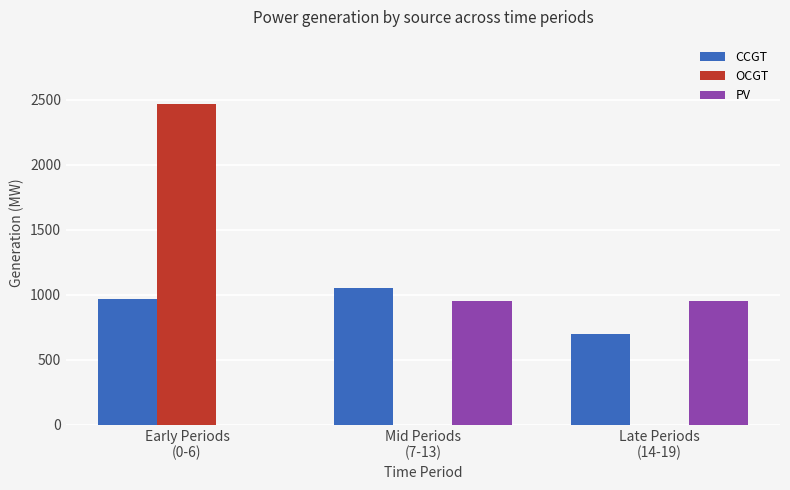

What is the sum of all CCGT values?

2720